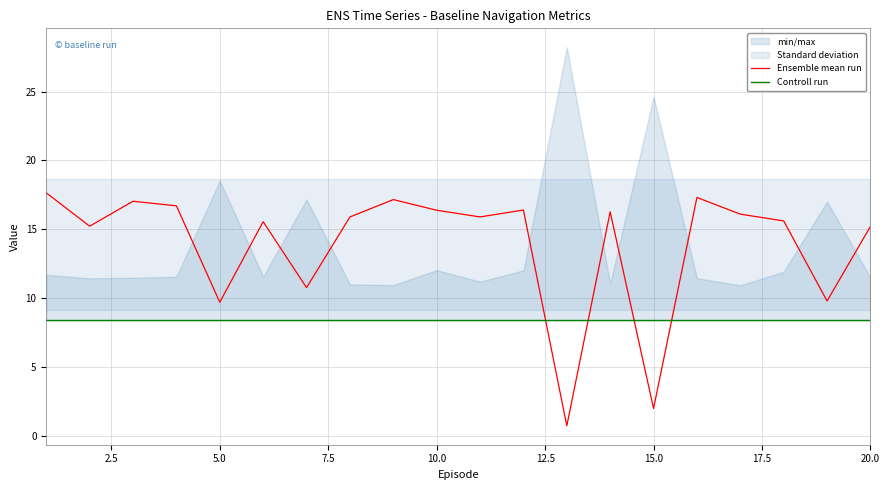

What is the lowest value of the Ensemble mean run series?

0.7